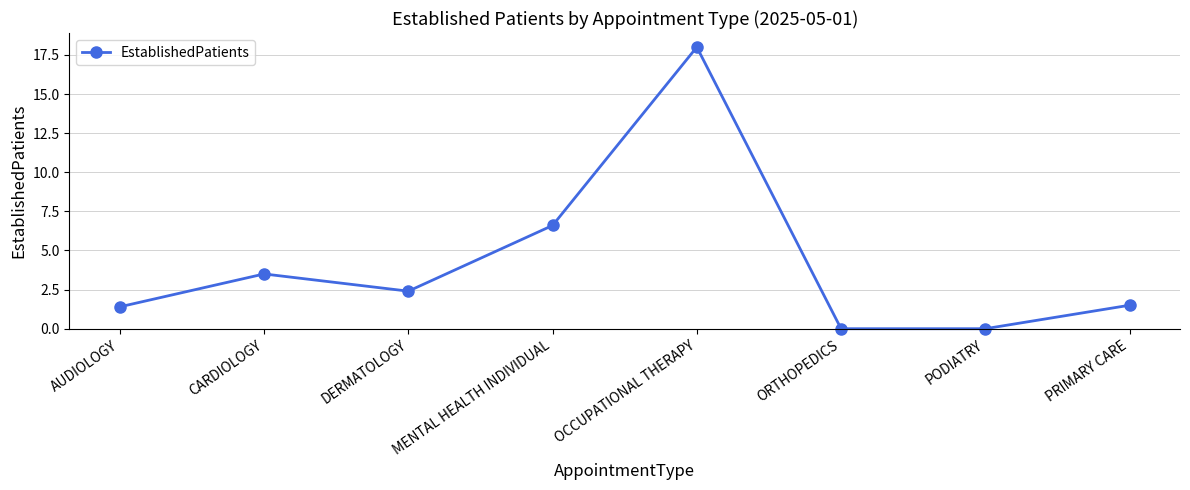

At which category does the data reach its first local peak?

CARDIOLOGY